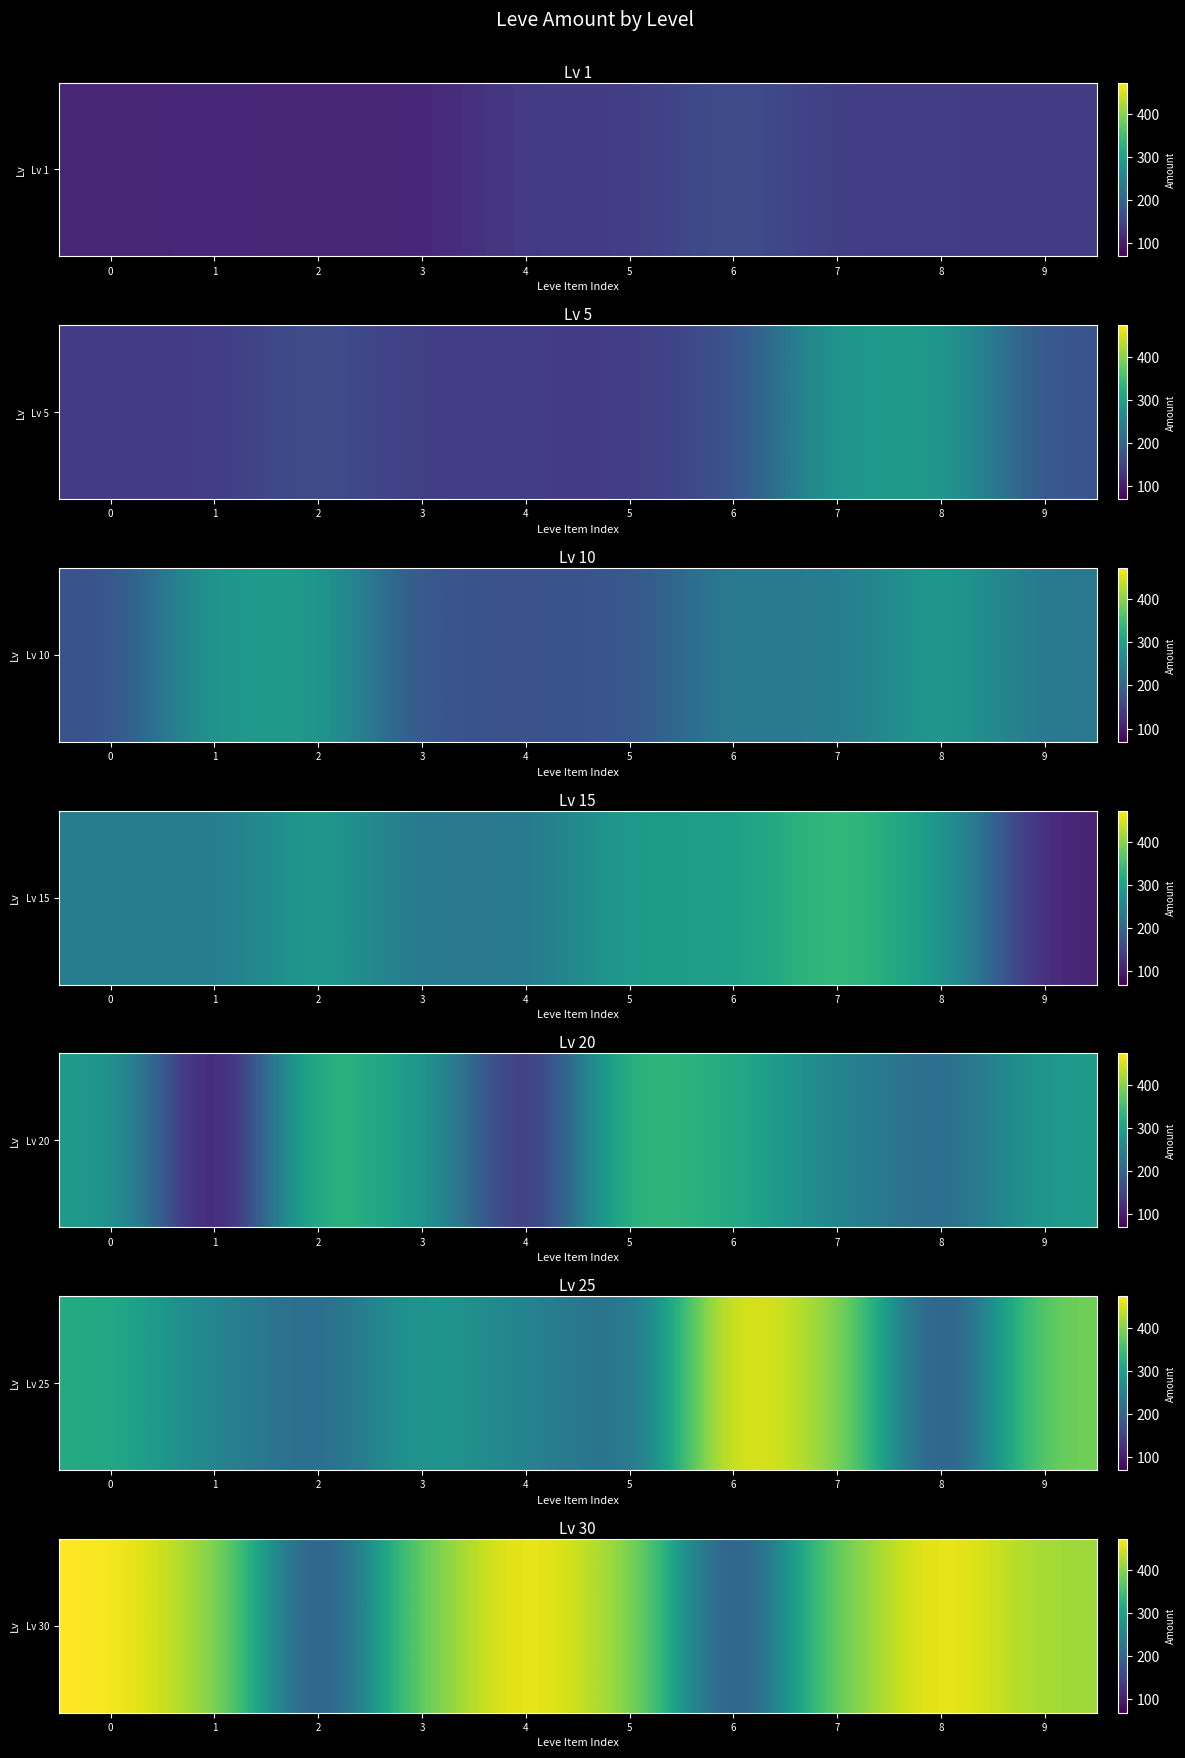

List the labels in order of value, largest first.

0, 4, 8, 1, 5, 9, 3, 7, 2, 6